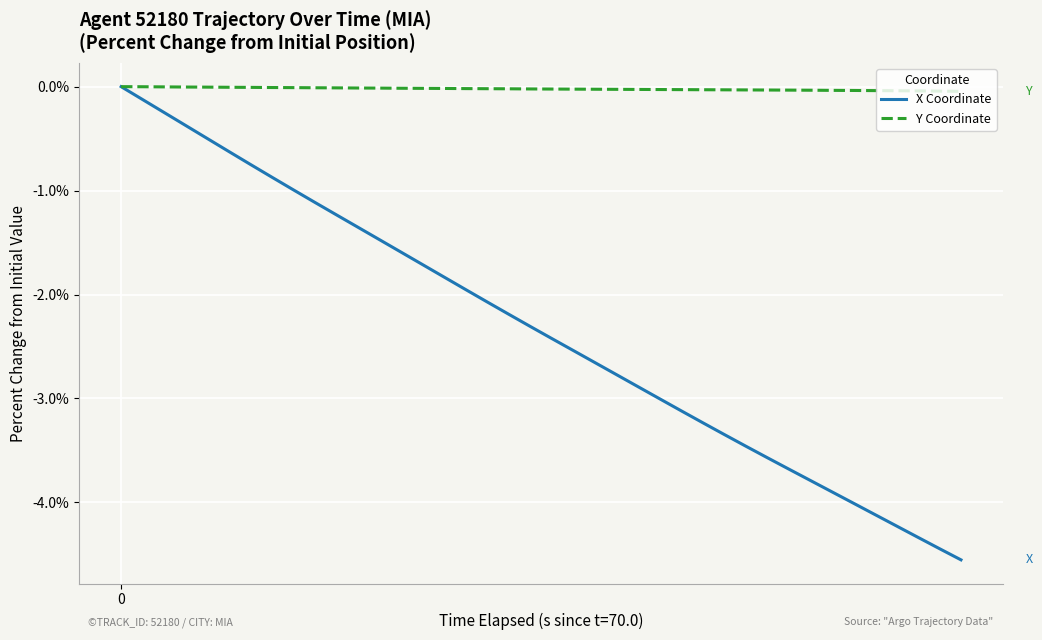

Rank the series by their average value, from highest to lowest.

Y Coordinate, X Coordinate